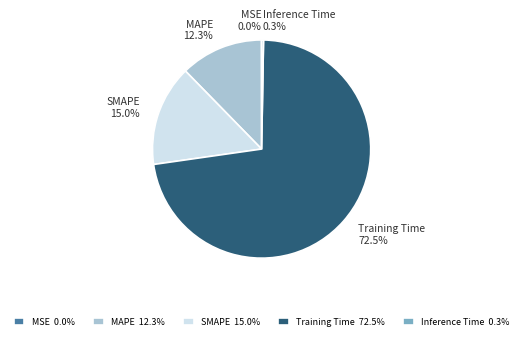

What is the largest slice in the pie chart?

Training Time